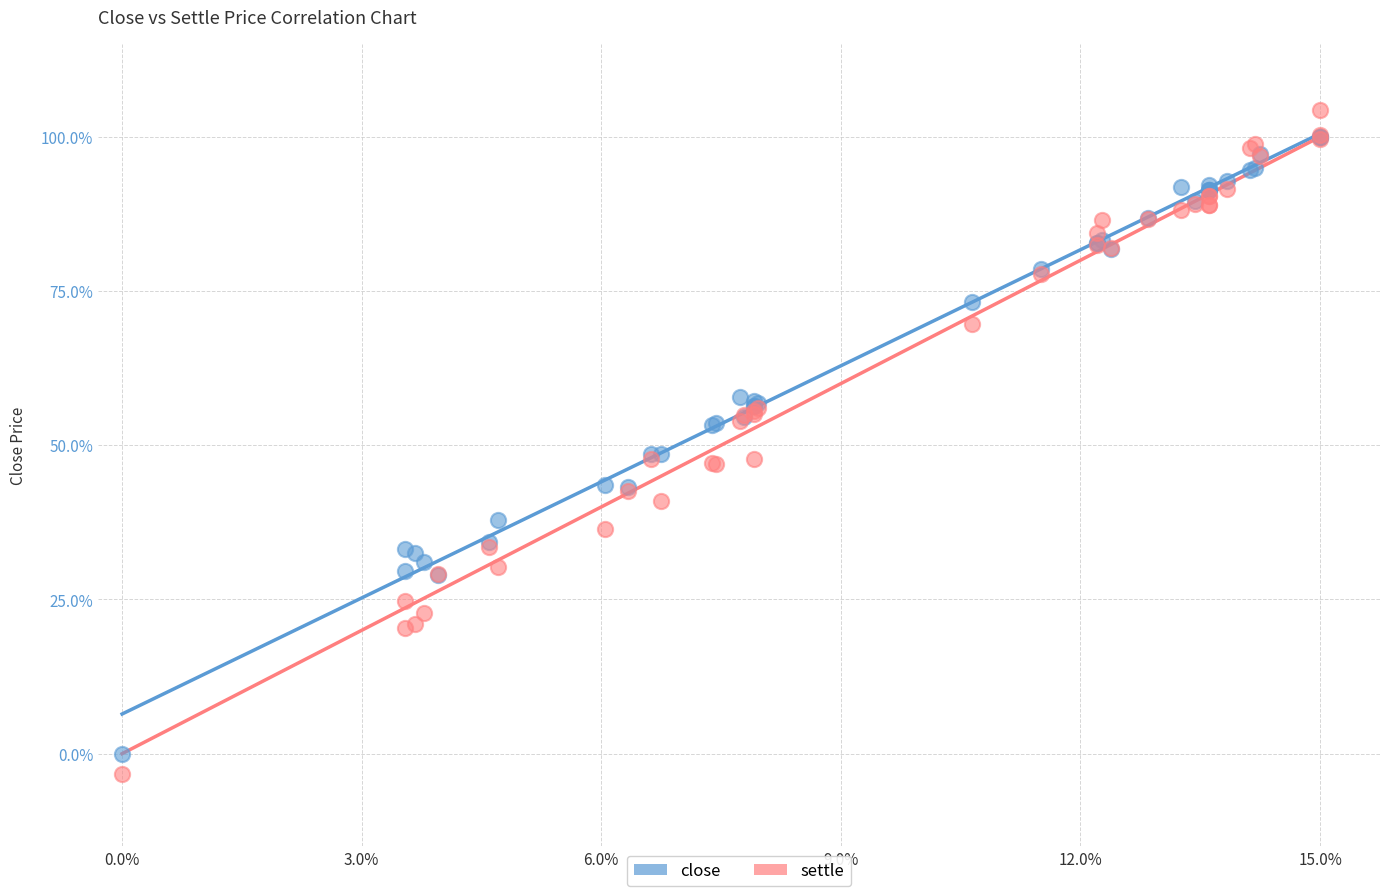

Which series contains the highest Y value?

settle